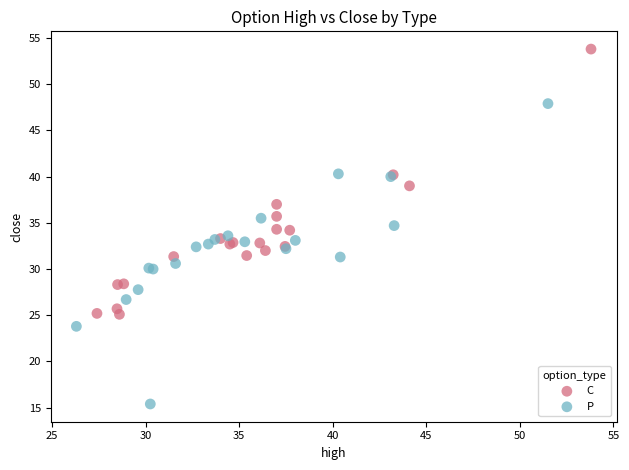

Which series contains the highest Y value?

C